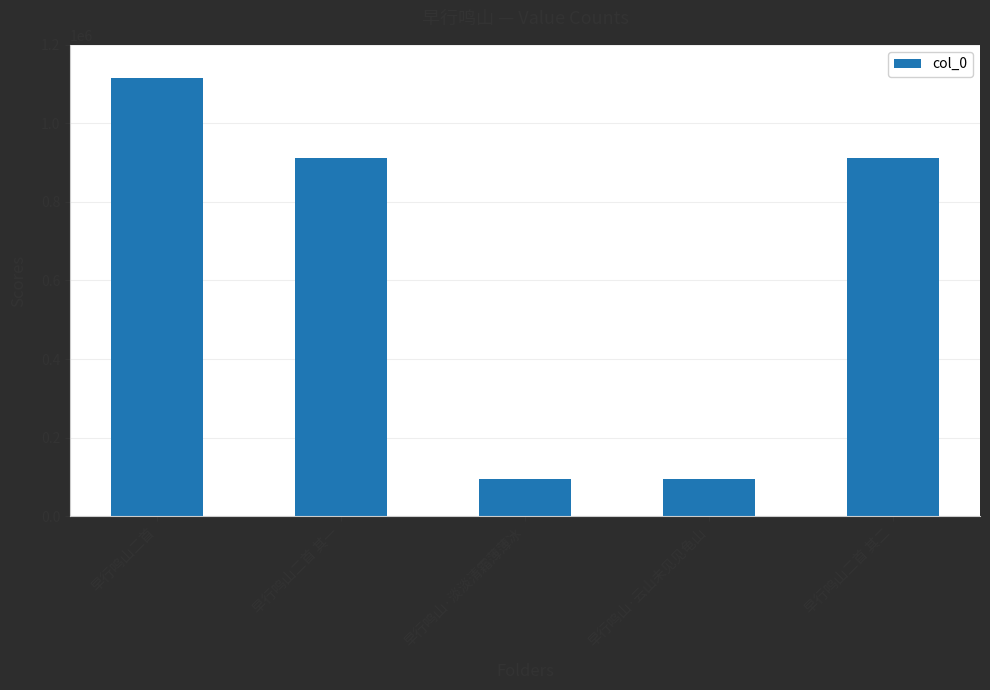

What is the difference between the second highest and second lowest values?

817596